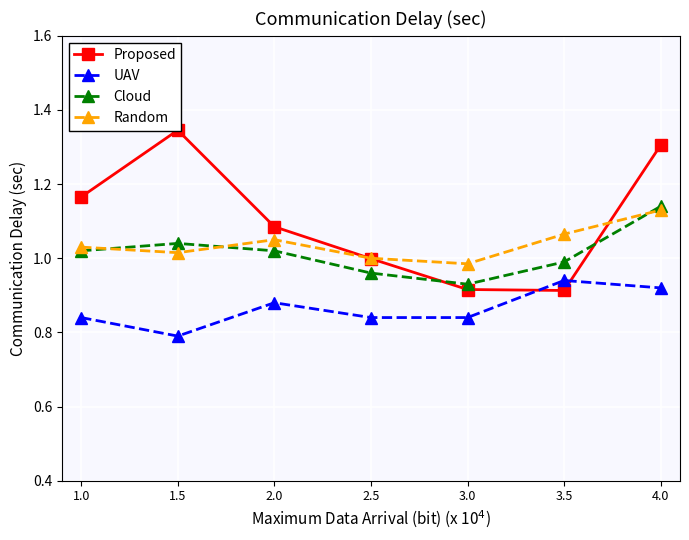

At how many categories does at least one series exceed 0?

7